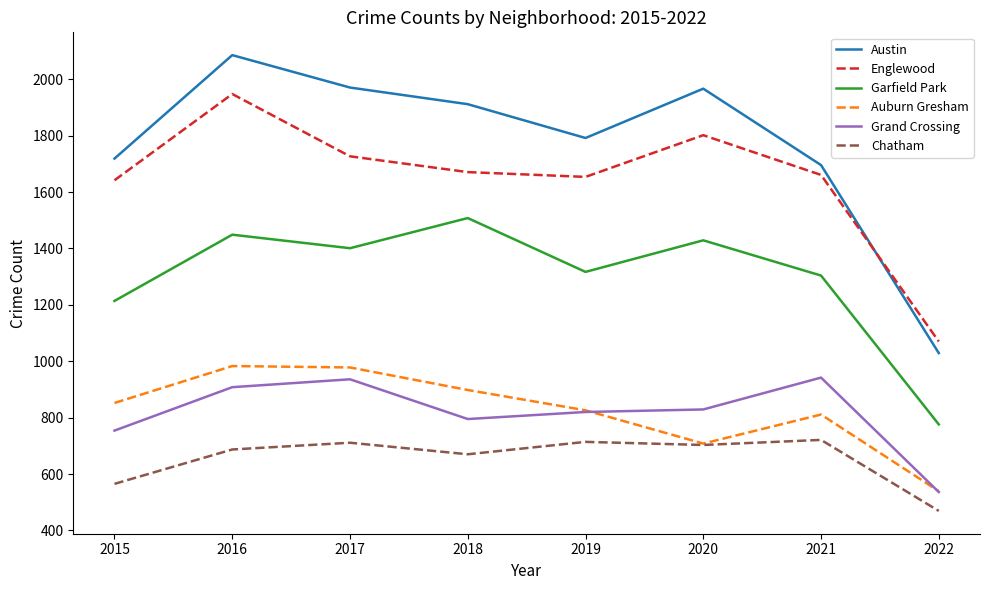

Which series has the largest total across all categories?

Austin